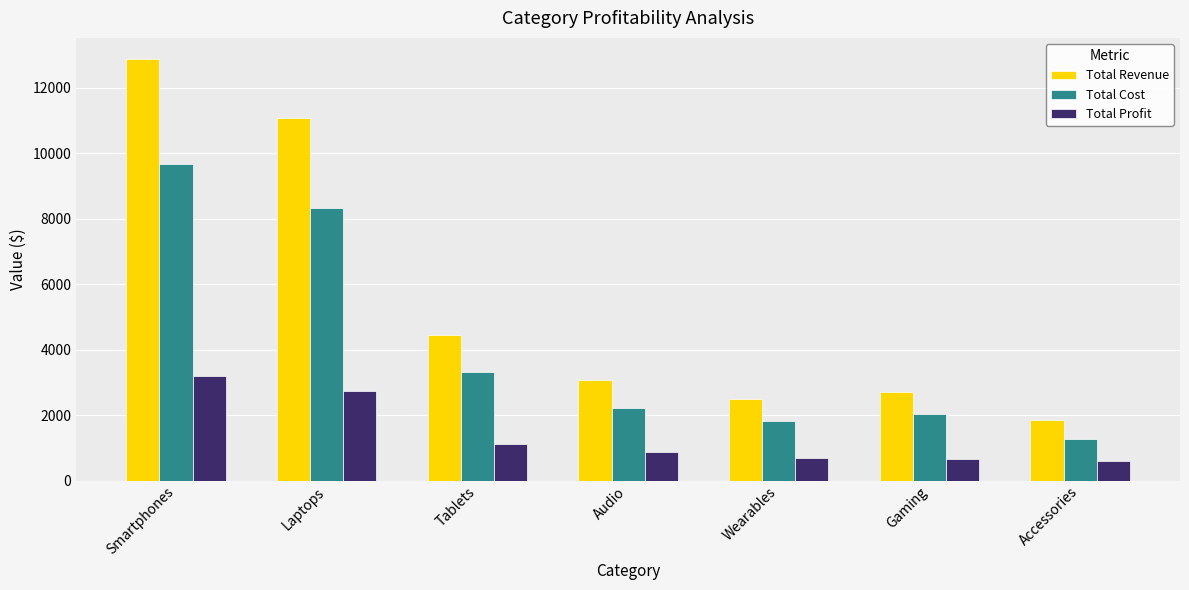

What is the total value across all series at Gaming?

5388.0